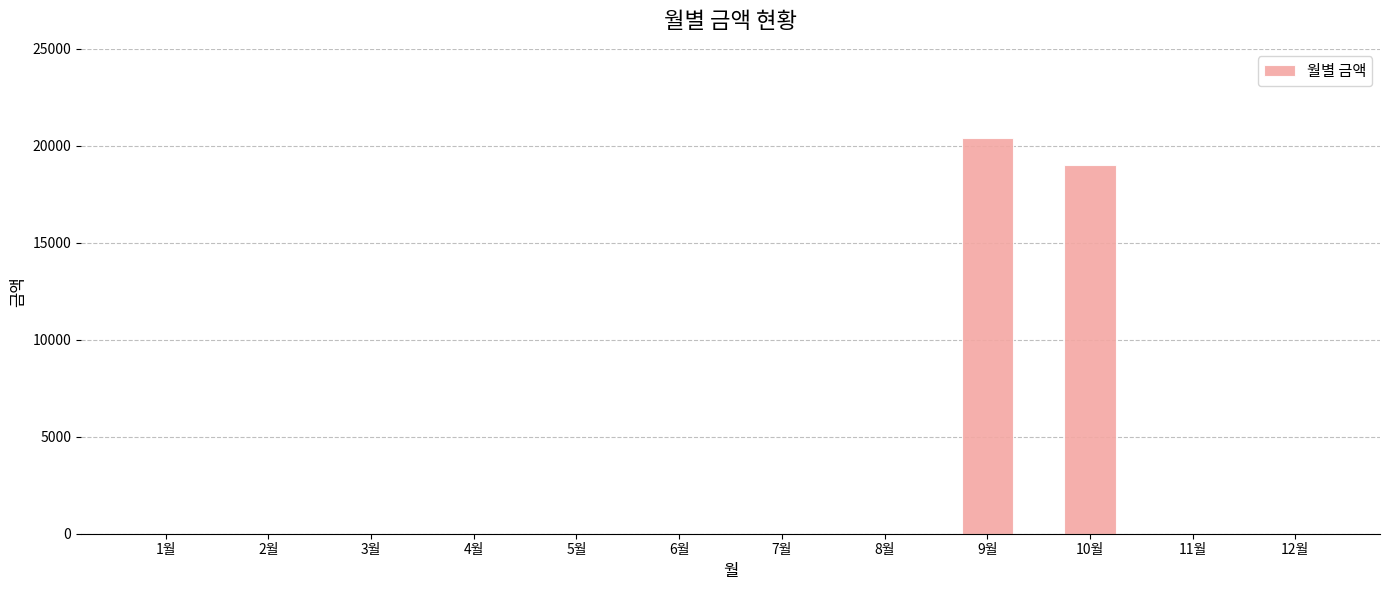

Count the number of categories in the chart.

12